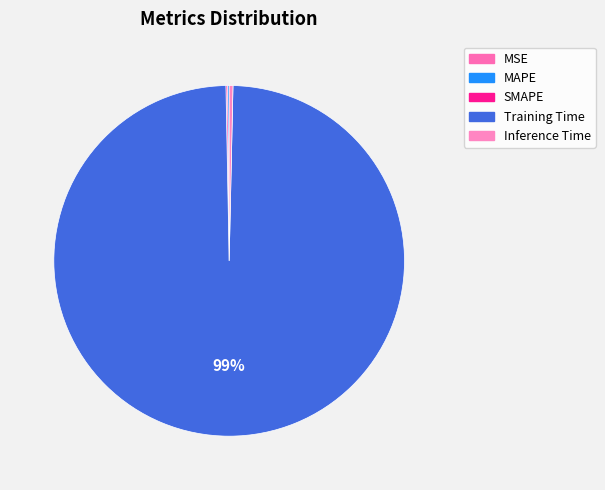

How much of the chart is everything except SMAPE?

99.9%